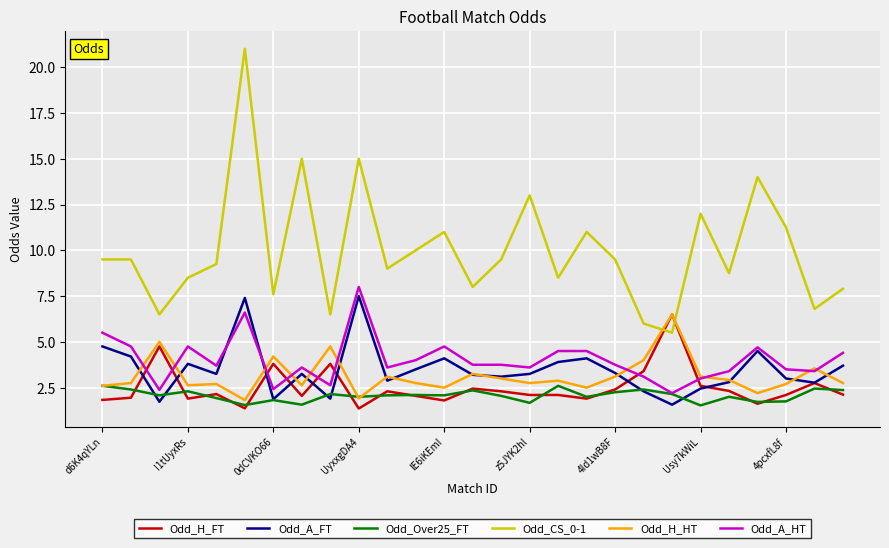

What is the sum of all Odd_H_FT values?

67.8